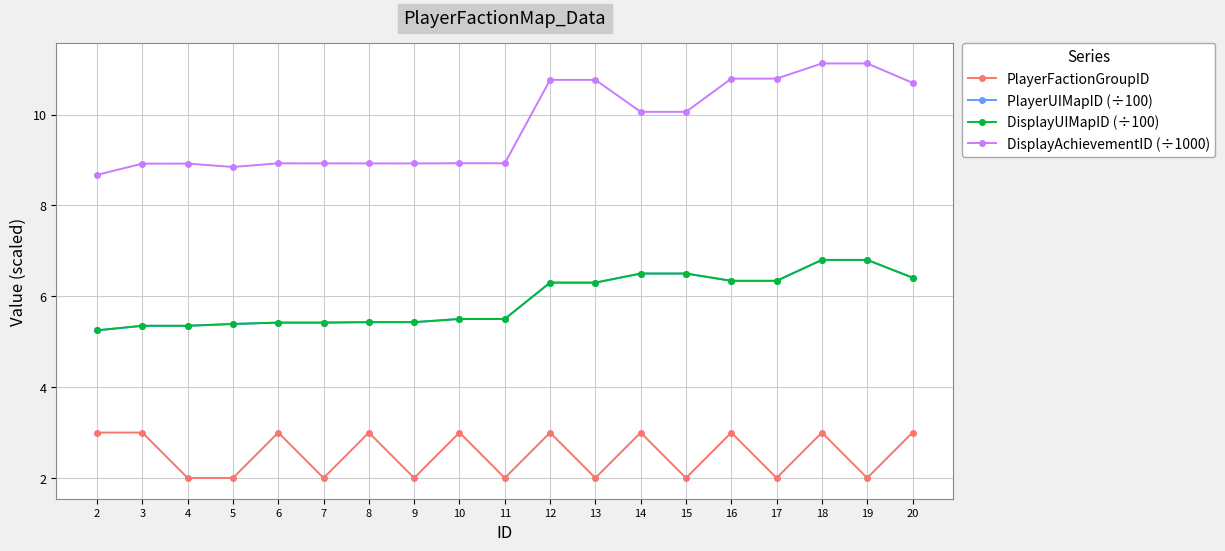

The value of DisplayUIMapID (÷100) at 8 is 1.7. True or false?

False